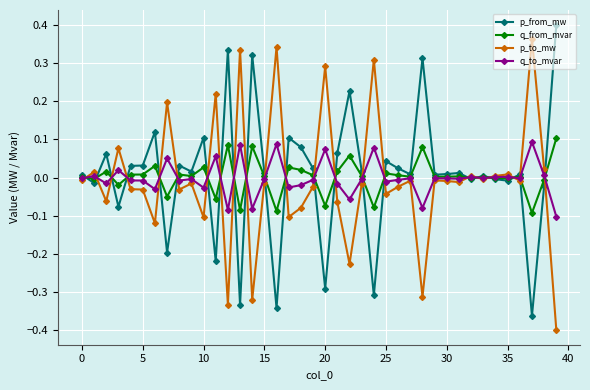

Which series ends up on top after the final intersection of q_from_mvar and p_to_mw?

q_from_mvar